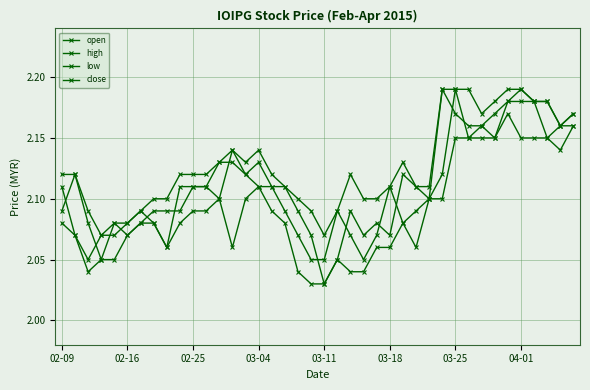

True or false: open and close intersect in this chart.

True